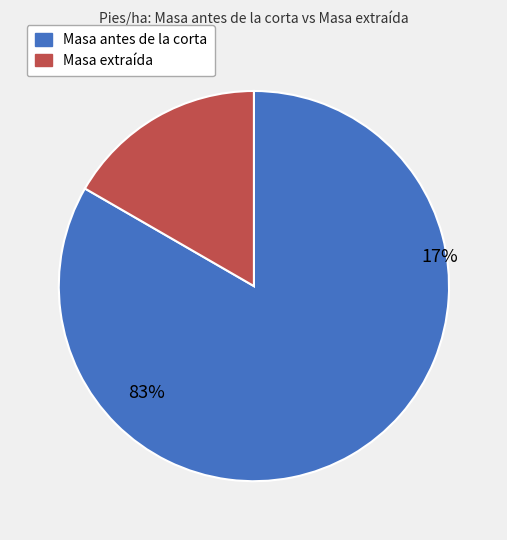

Which slice represents more than half of the pie?

Masa antes de la corta